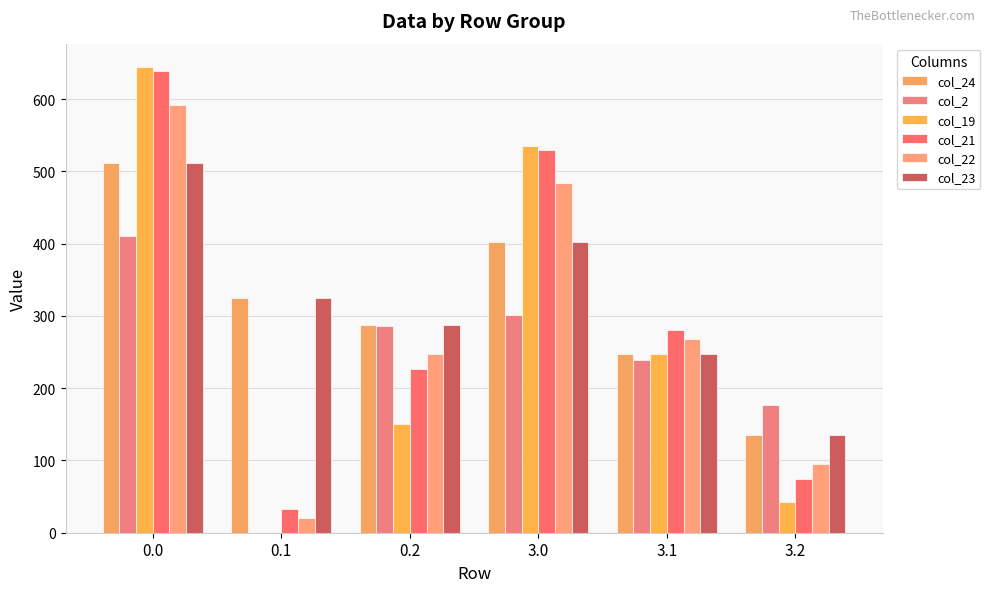

How many groups of bars are there?

6